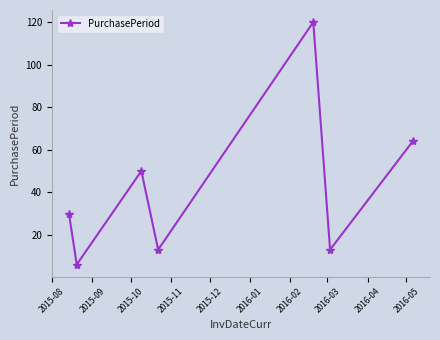

What is the value of the 7th point from the left?

64